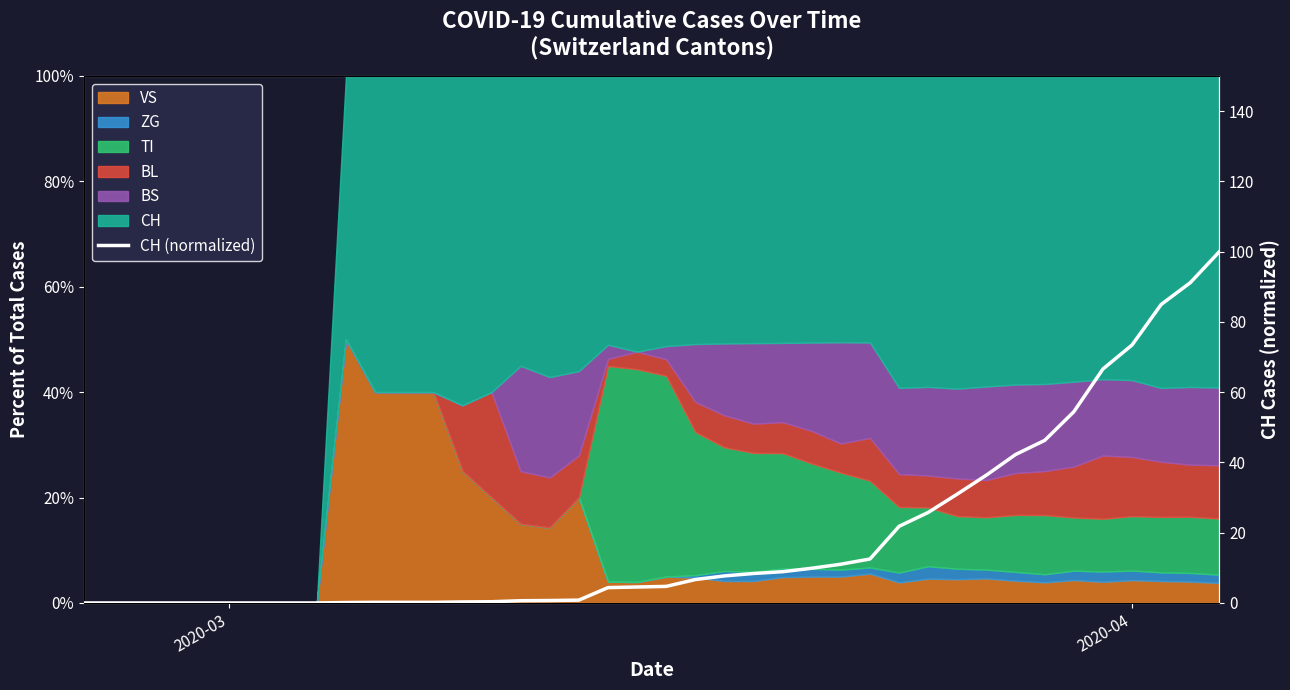

Read the value at 2020-04.

73.4